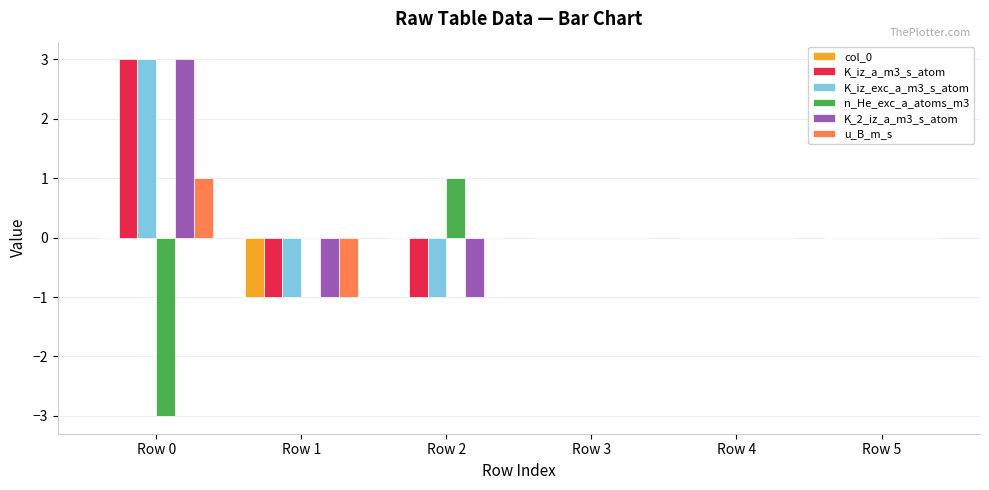

At which category is the sum across all series the highest?

Row 0